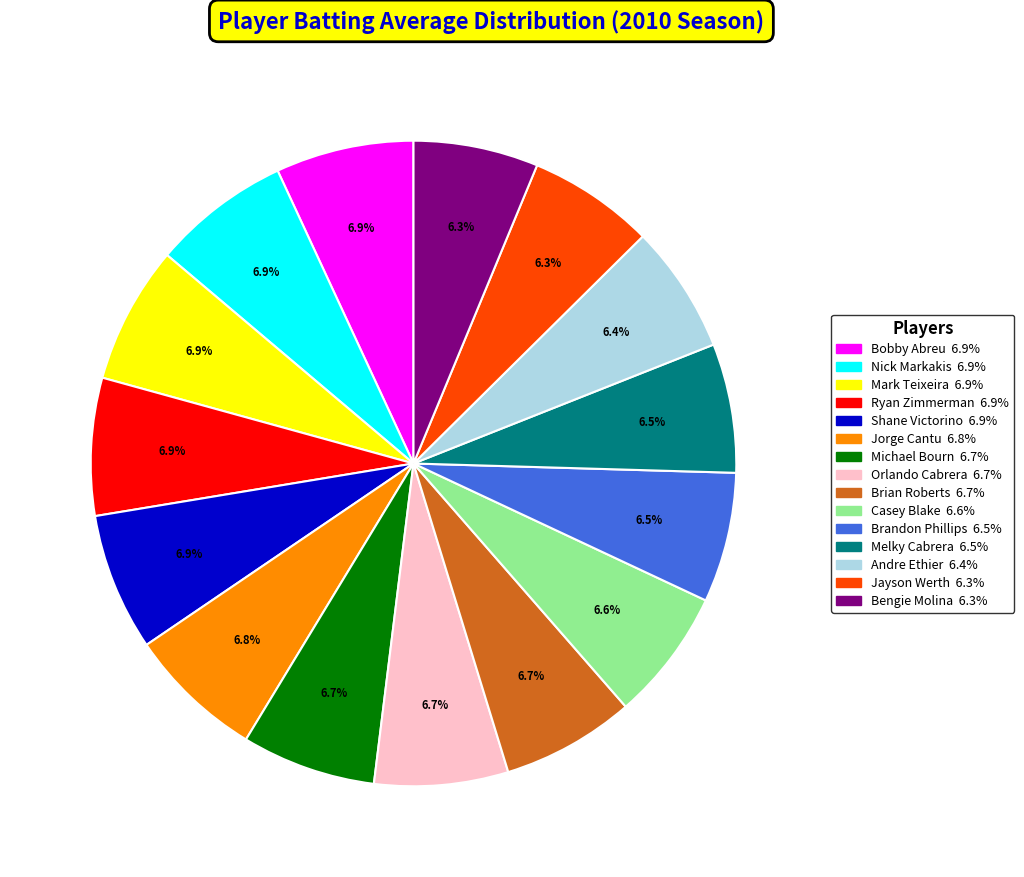

How much of the chart is everything except Bengie Molina?

93.7%